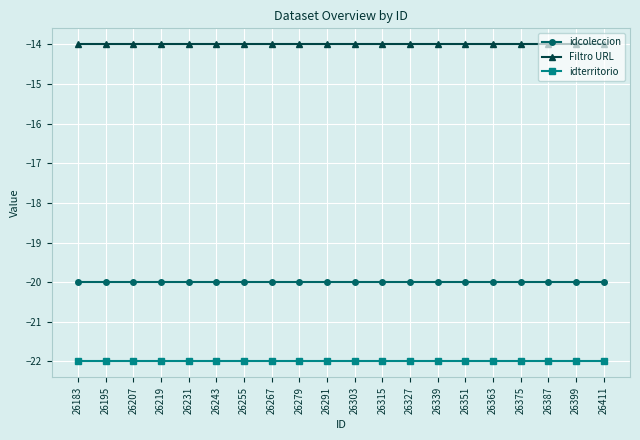

Is the value of idcoleccion at 26327 greater than the value of idterritorio at 26183?

Yes